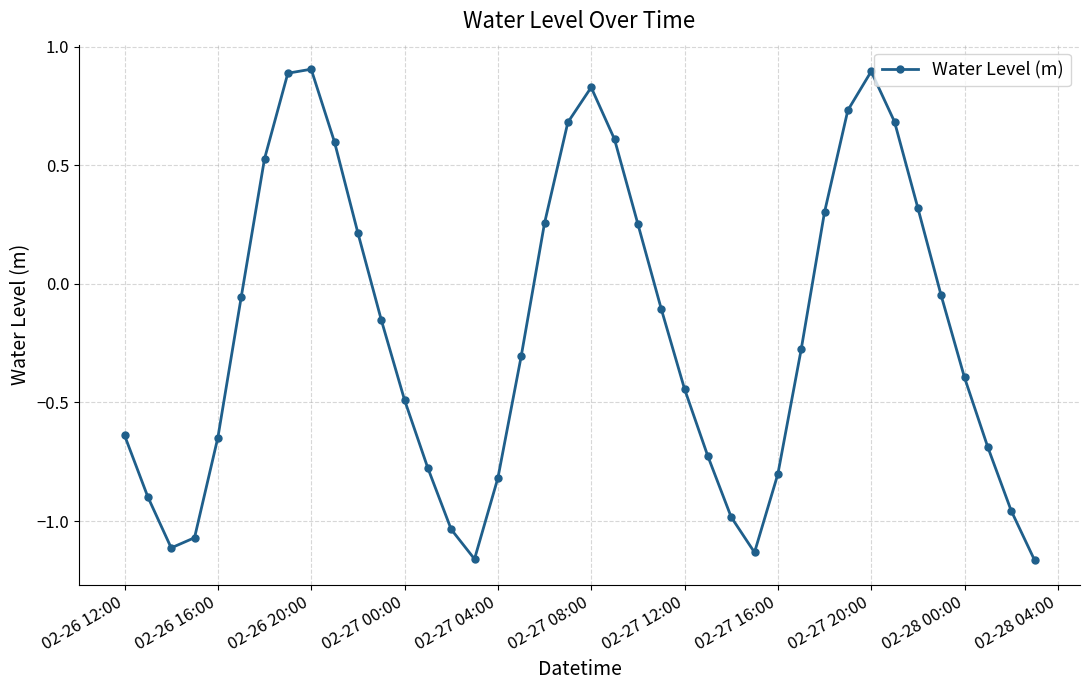

What is the value of the 13th point from the left?

-0.5